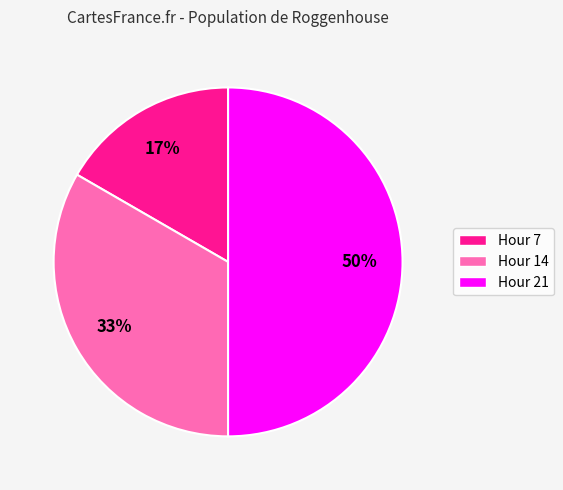

To the nearest percent, what is the average slice percentage?

33%